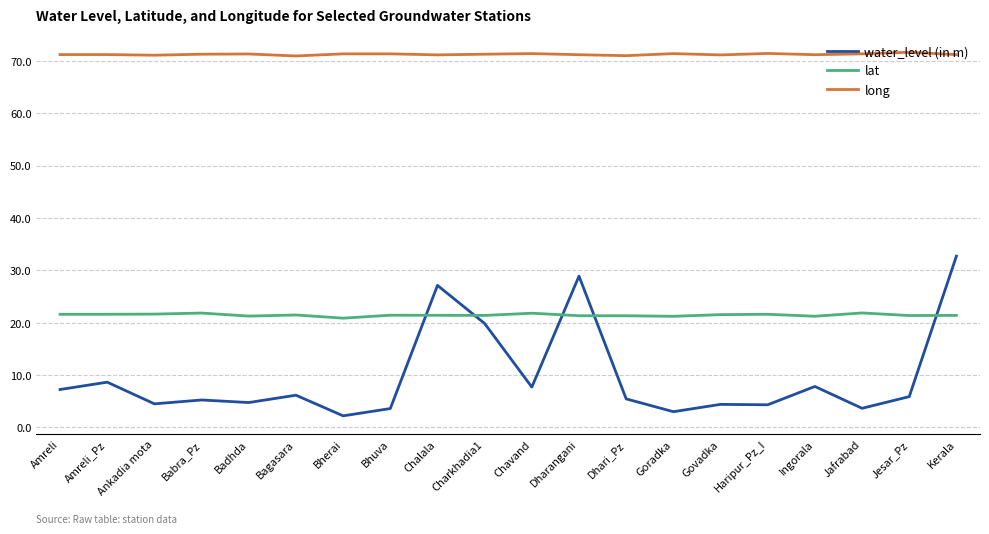

The value of water_level (in m) at Jafrabad is 3.6. True or false?

True